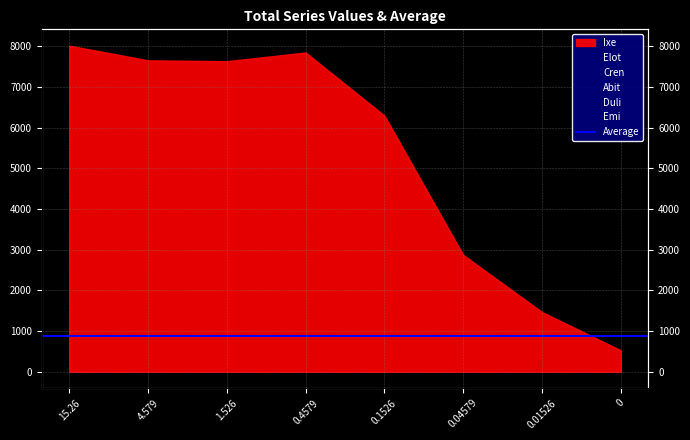

How many intersections are there between Cren and Elot?

3